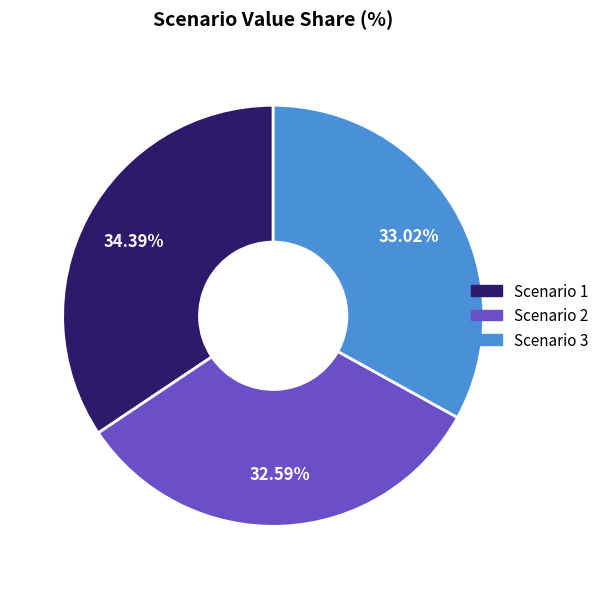

What percentage is the Scenario 3 slice, to the nearest percent?

33%